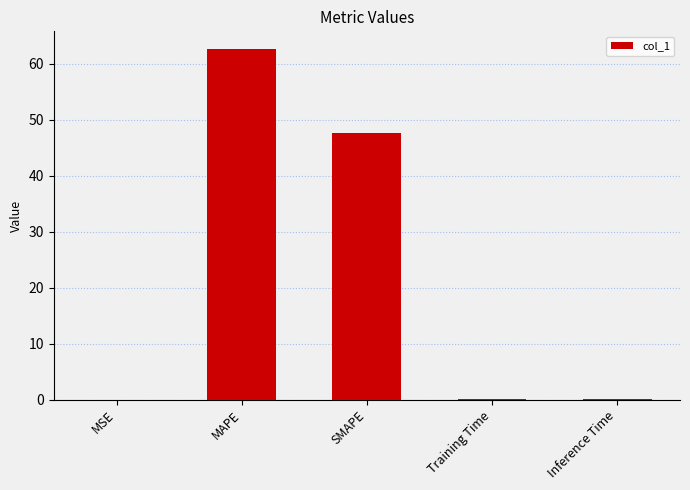

Is it true that the value at SMAPE is 14.0?

False